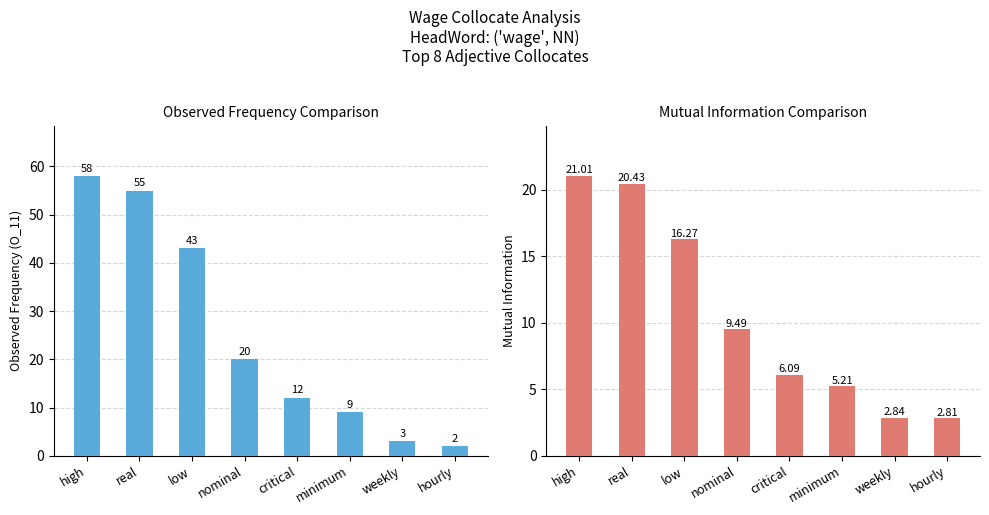

Is the value of MutualInfo at minimum greater than the value of O_11 at low?

No